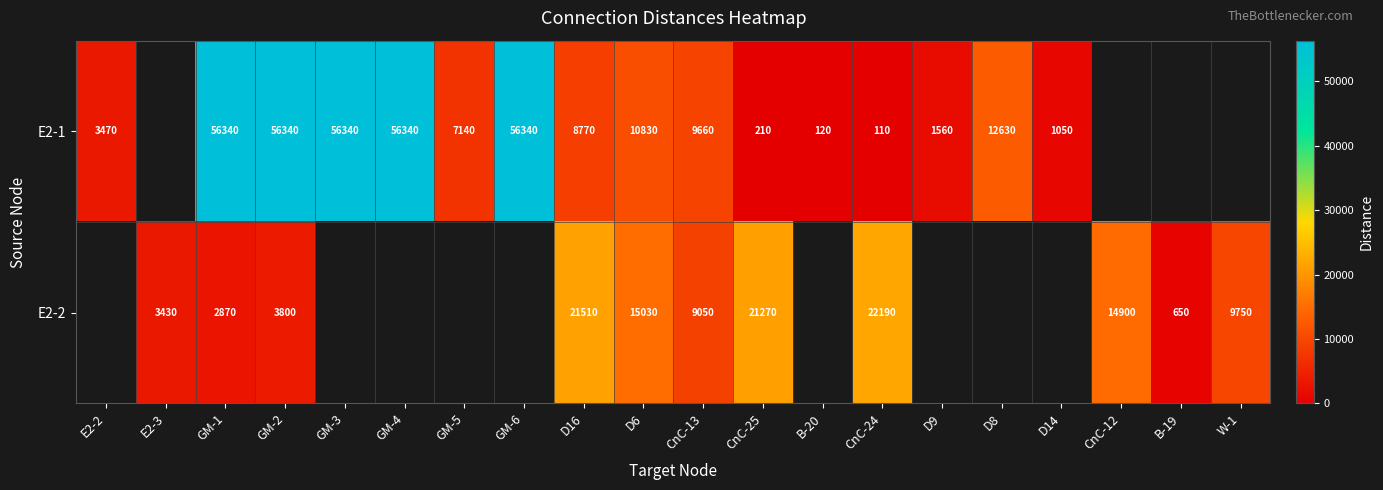

Is it true that E2-1 equals 8770 at D16?

True